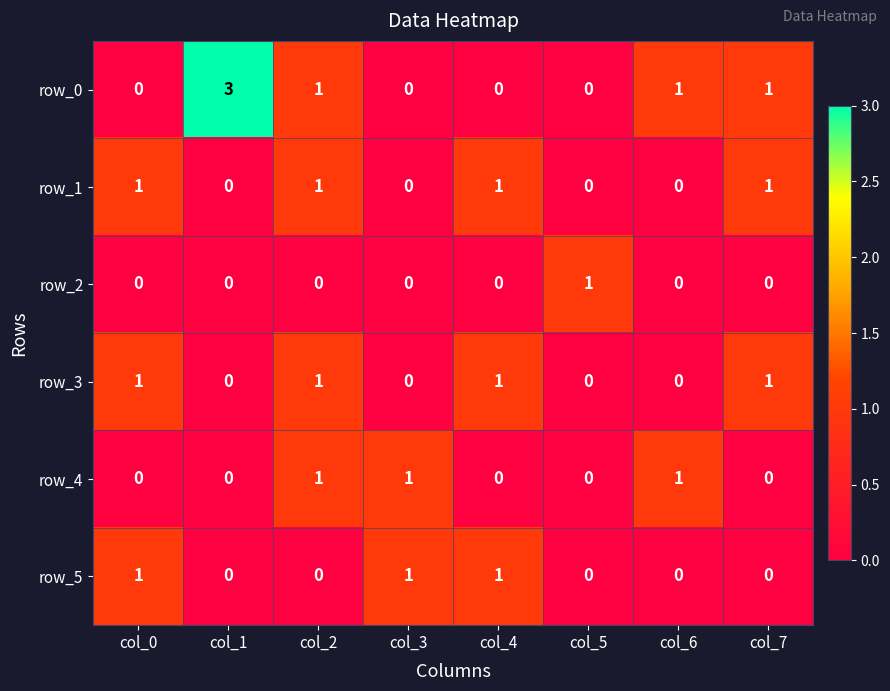

True or false: row_0 has a value of 2 at col_3.

False